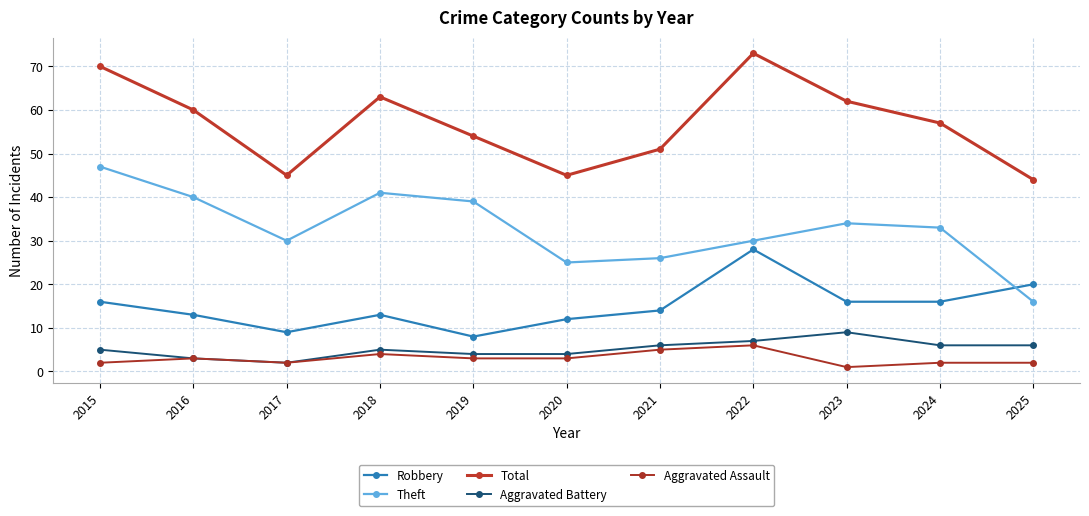

What is the value of the Aggravated Battery point at the 8th from the left?

7